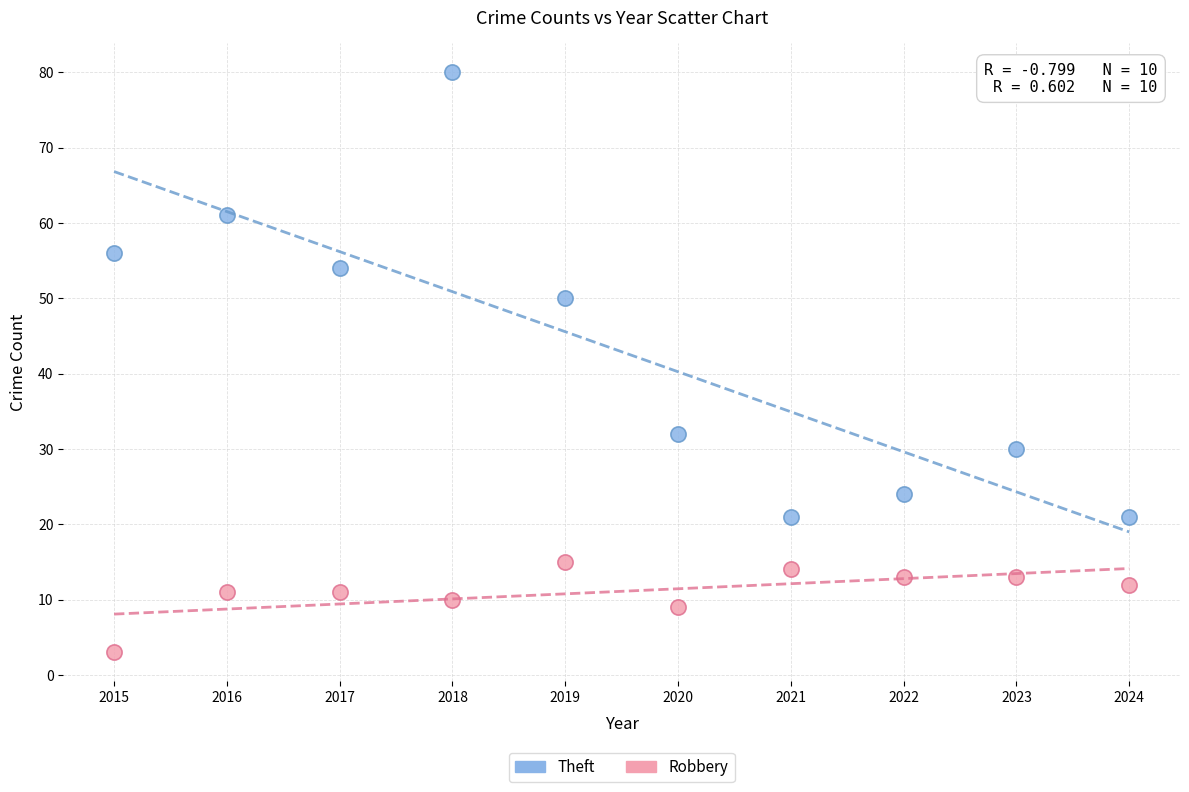

Which series has the largest Y range (max minus min)?

Theft